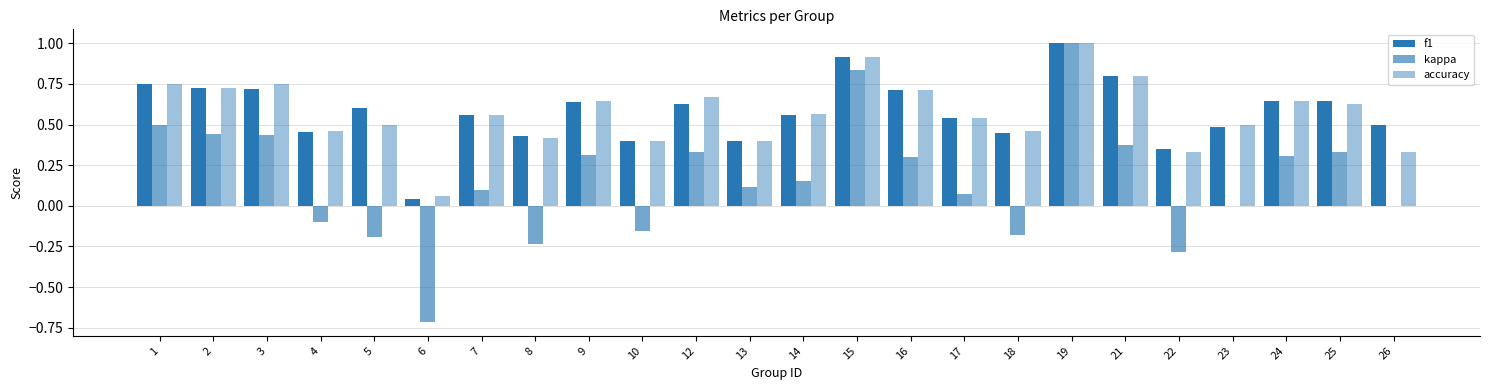

Reading left to right, what are all the values shown in this chart?

f1: 0.8	0.7	0.7	0.5	0.6	0.0	0.6	0.4	0.6	0.4	0.6	0.4	0.6	0.9	0.7	0.5	0.4	1.0	0.8	0.4	0.5	0.6	0.6	0.5
kappa: 0.5	0.4	0.4	-0.1	-0.2	-0.7	0.1	-0.2	0.3	-0.2	0.3	0.1	0.2	0.8	0.3	0.1	-0.2	1.0	0.4	-0.3	0.0	0.3	0.3	0.0
accuracy: 0.8	0.7	0.8	0.5	0.5	0.1	0.6	0.4	0.6	0.4	0.7	0.4	0.6	0.9	0.7	0.5	0.5	1.0	0.8	0.3	0.5	0.6	0.6	0.3